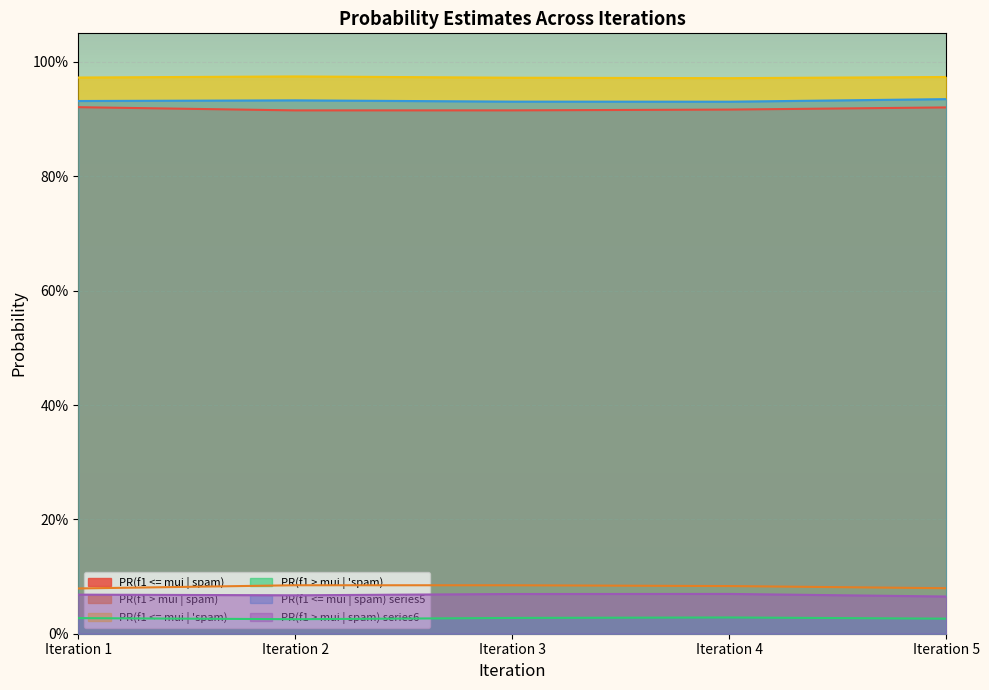

How many interior local valleys does the PR(f1 <= mui | spam) series have?

1